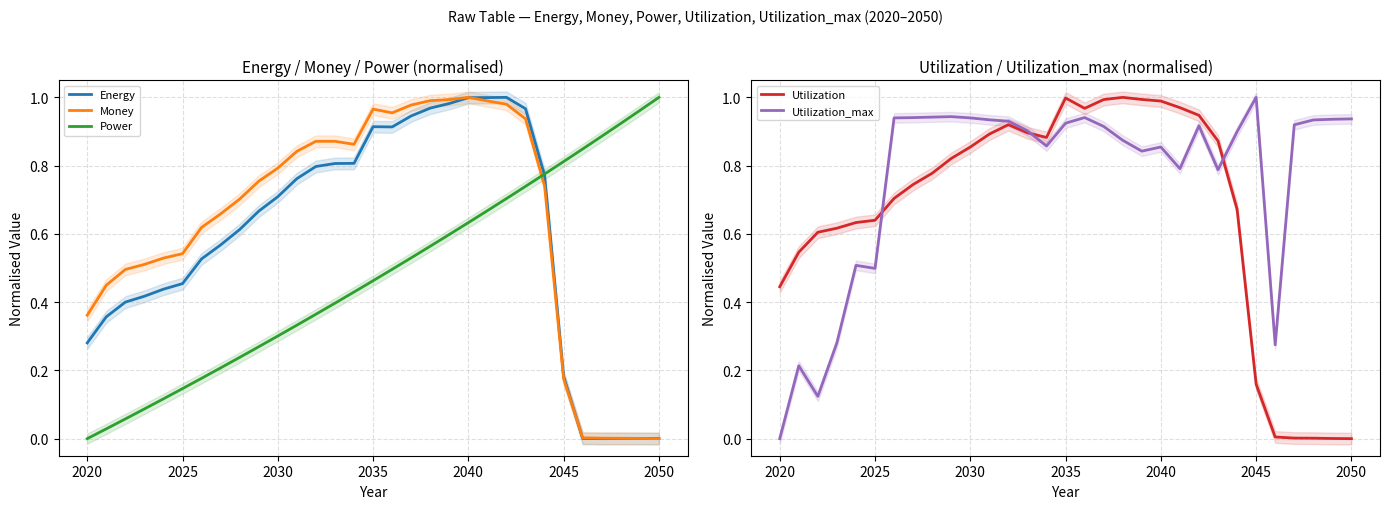

Count the number of data series in this chart.

5